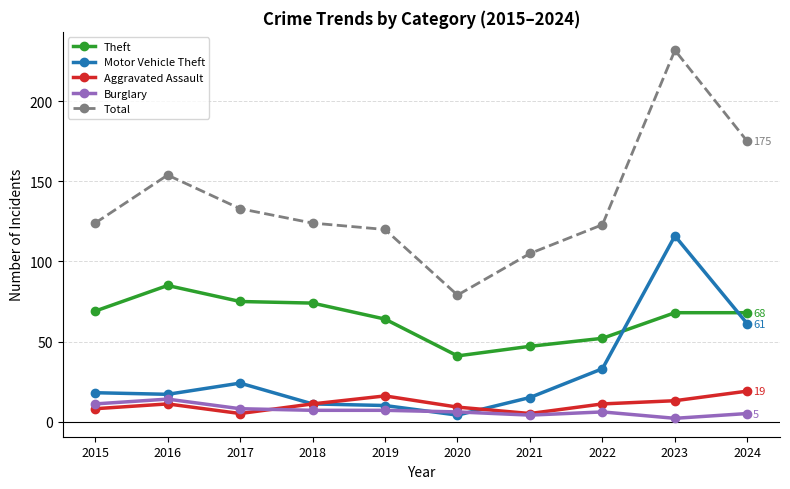

True or false: Theft has a value of 23 at 2016.

False